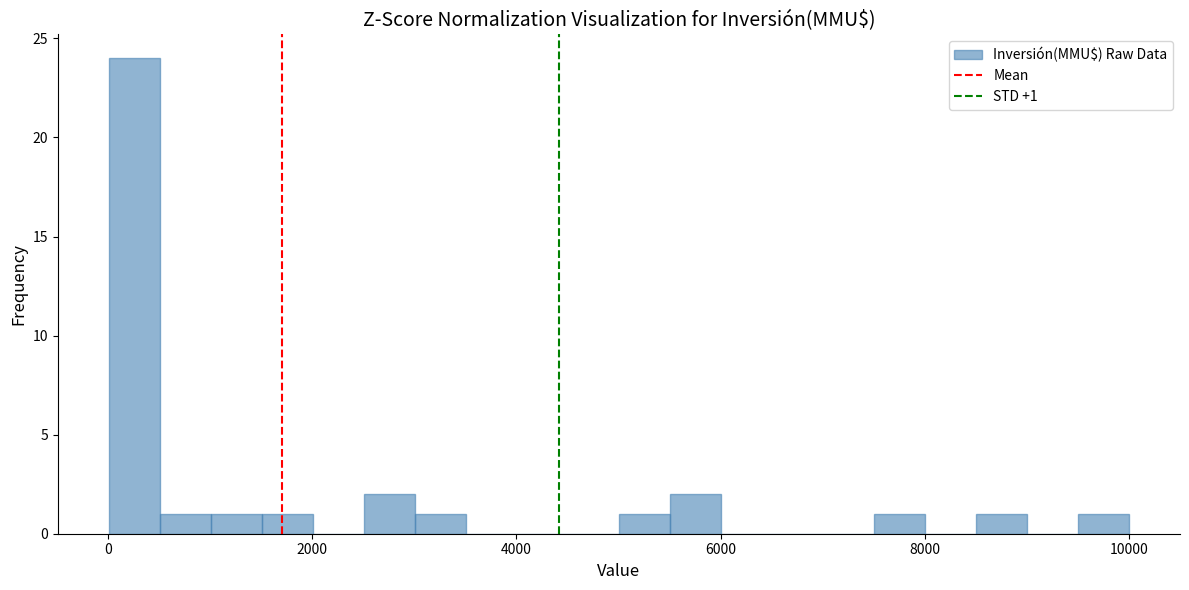

Around what value on the x-axis is the tallest bar? Give the approximate position of its centre, as read against the axis.

200